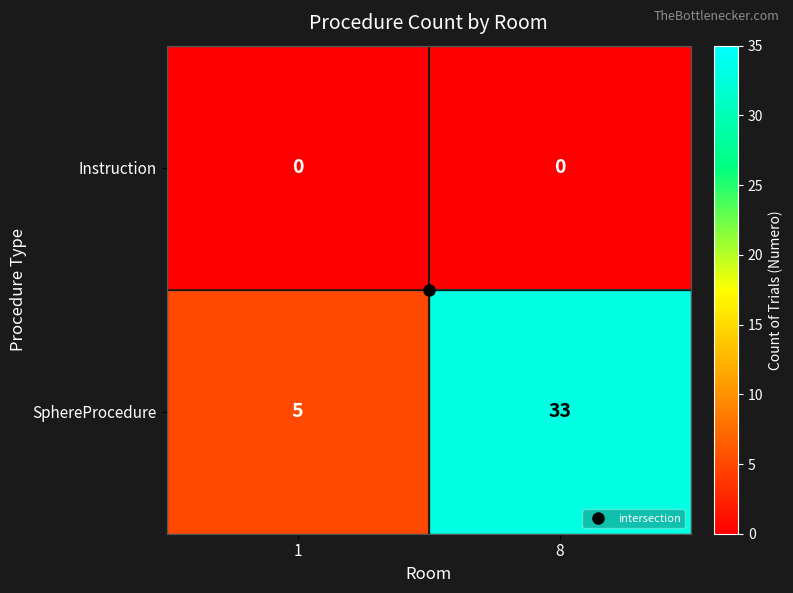

How many distinct data groups are displayed?

2